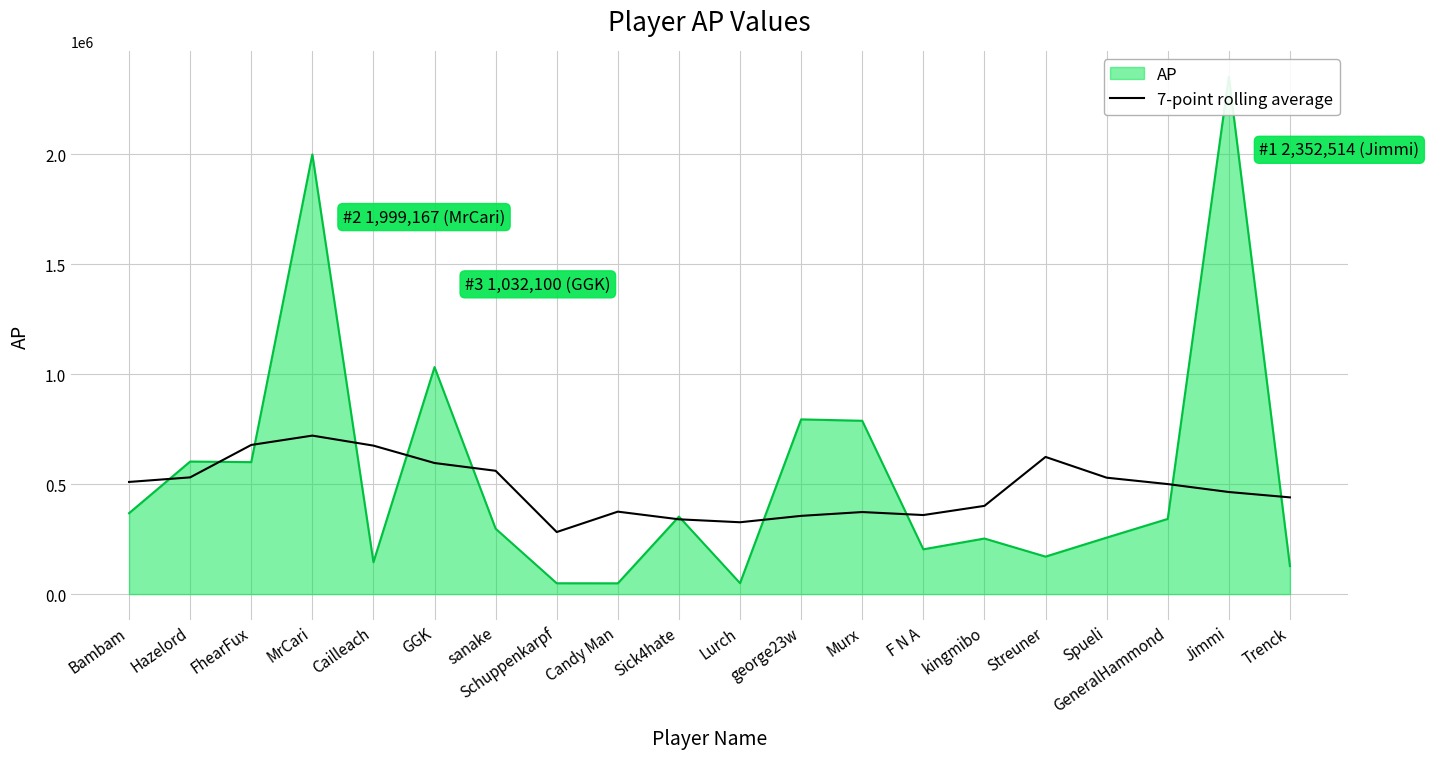

Reading left to right, what are all the values shown in this chart?

509972.1	530722.3	678165.1	720651.0	675131.6	596034.0	560663.6	282179.4	374920.6	340063.9	326673.7	355736.9	373087.3	359424.9	401142.3	623724.4	529343.0	500247.3	464149.0	439794.3